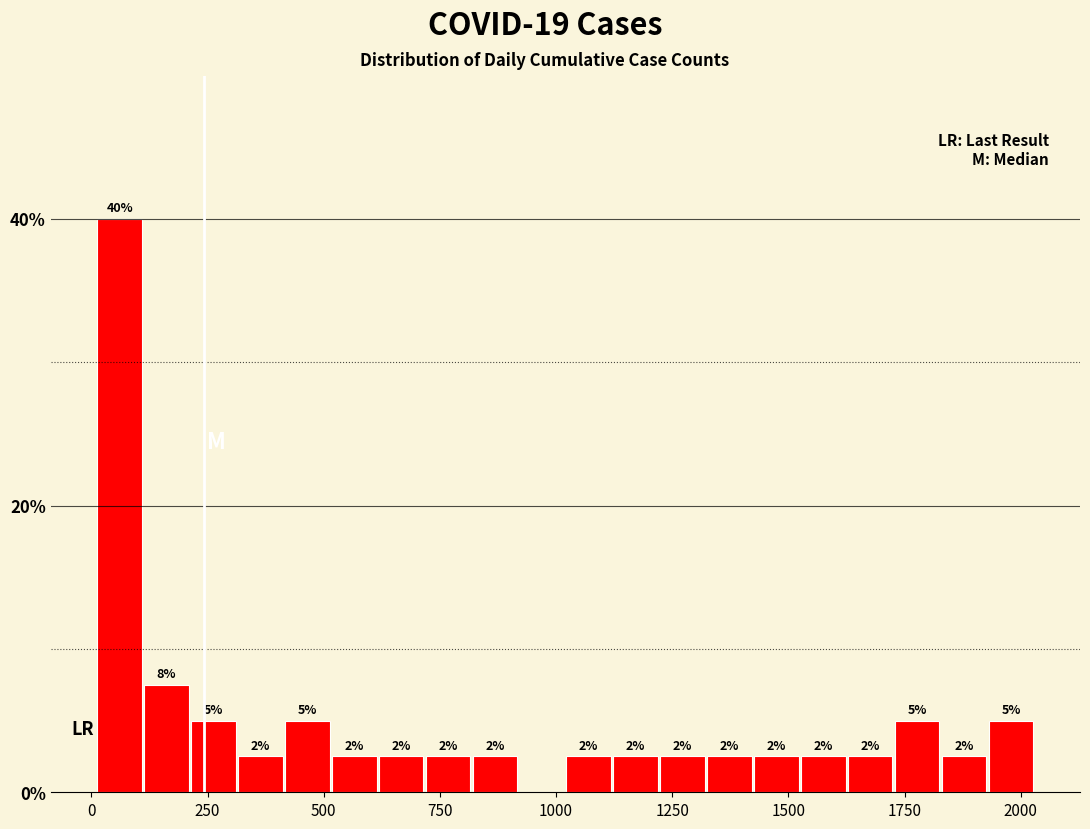

Read against the x-axis, roughly where is the centre of the tallest bar?

50